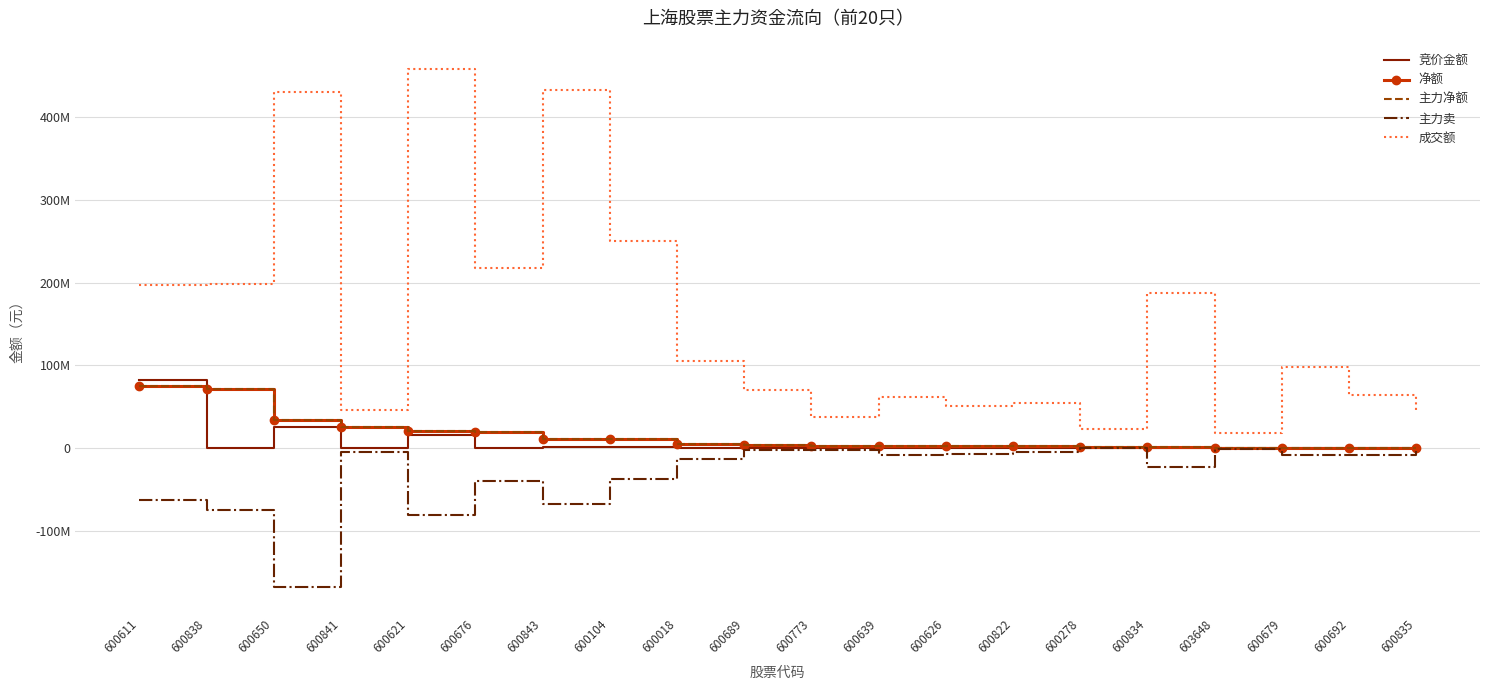

What position from the right is 600104?

13